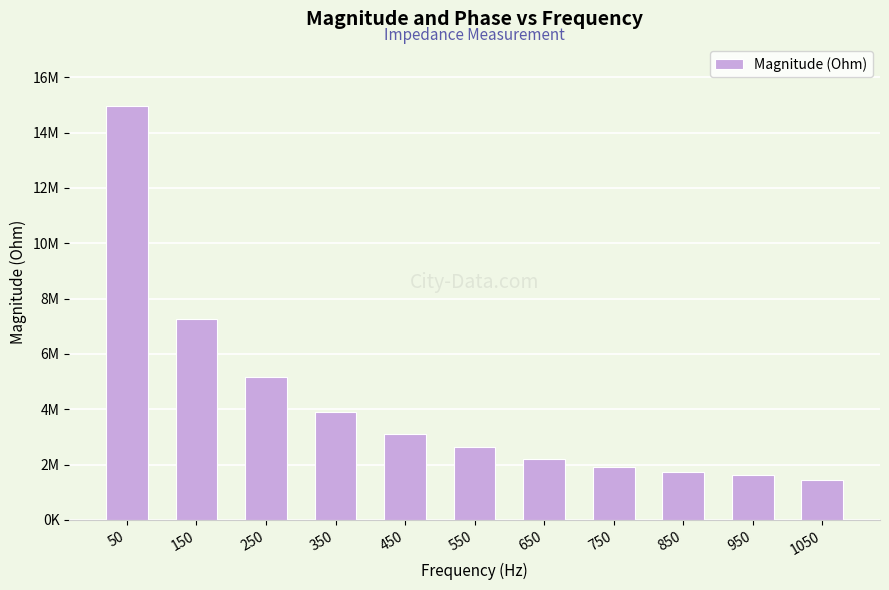

At which category does the chart reach its minimum across all series?

1050